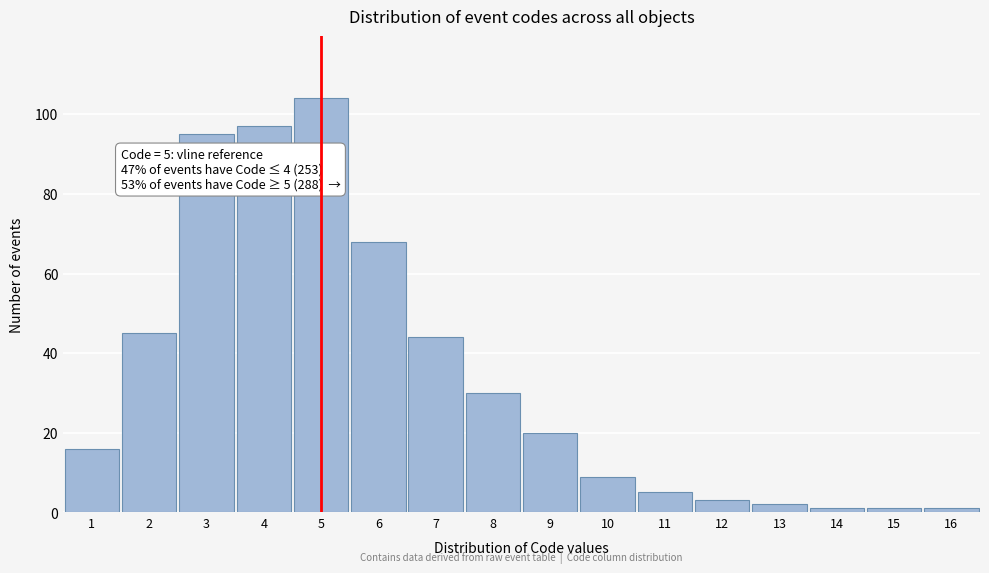

Reading left to right, extract all data points from this chart.

1=16	2=45	3=95	4=97	5=104	6=68	7=44	8=30	9=20	10=9	11=5	12=3	13=2	14=1	15=1	16=1